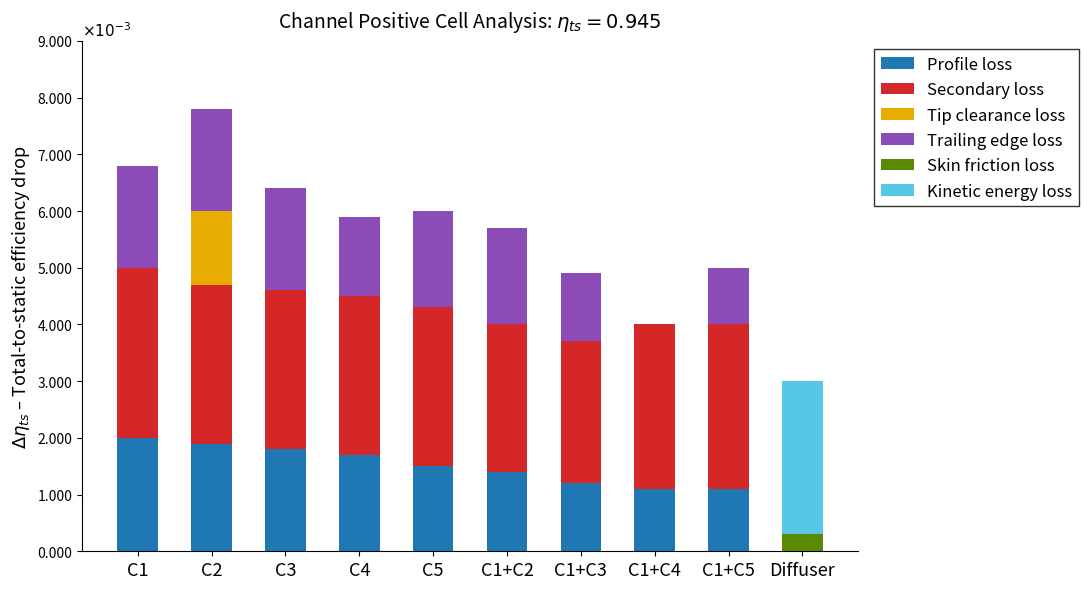

Which series changed the most between C2 and C1+C5?

Tip clearance loss